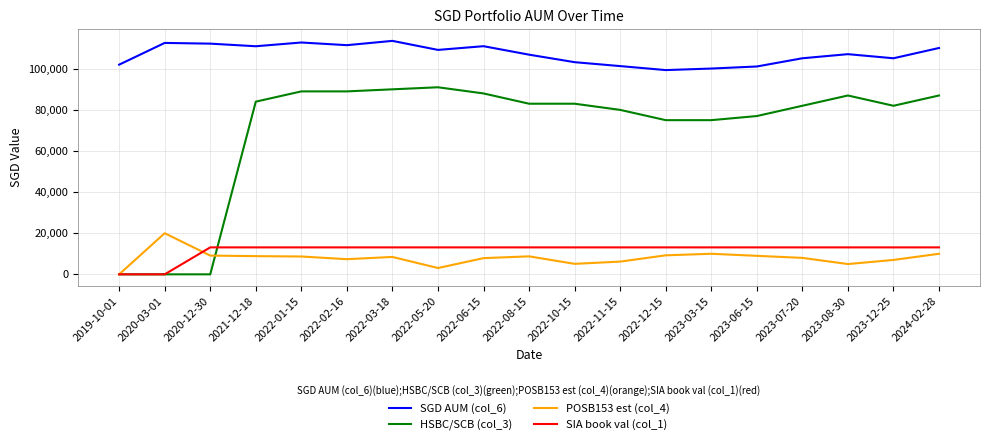

True or false: SGD AUM (col_6) and SIA book val (col_1) cross at least once.

False